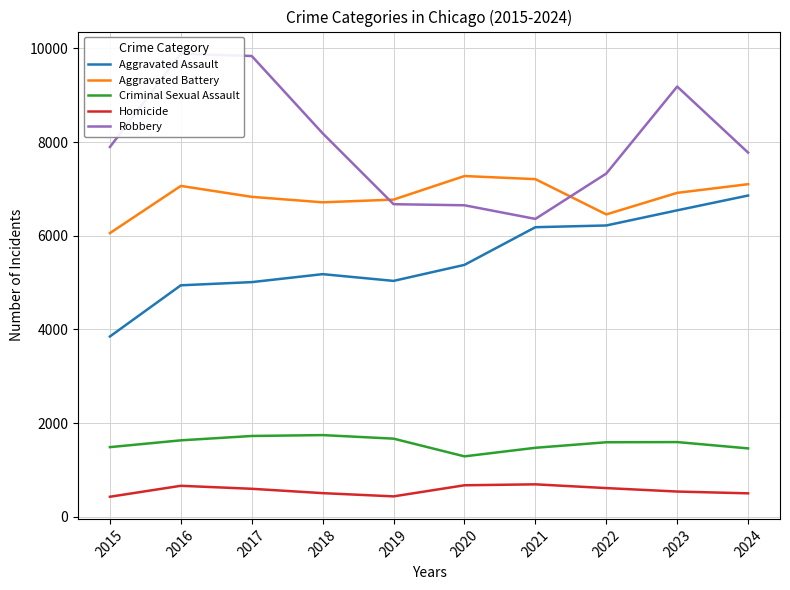

Which series has the widest spread of values?

Robbery